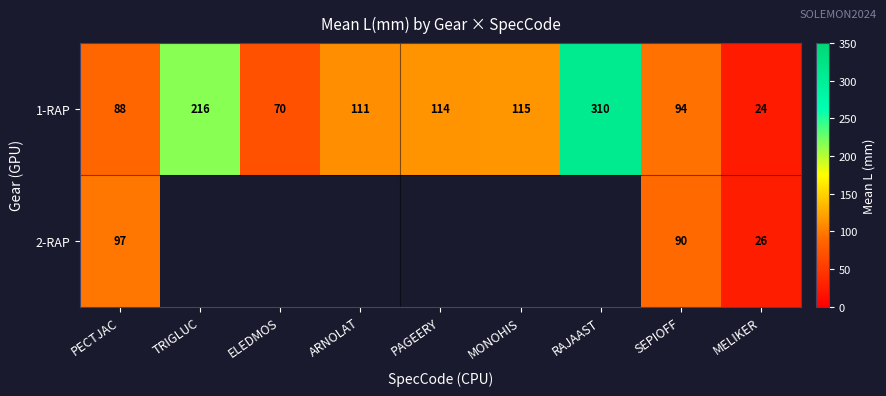

The value of 1-RAP at MELIKER is 34. True or false?

False